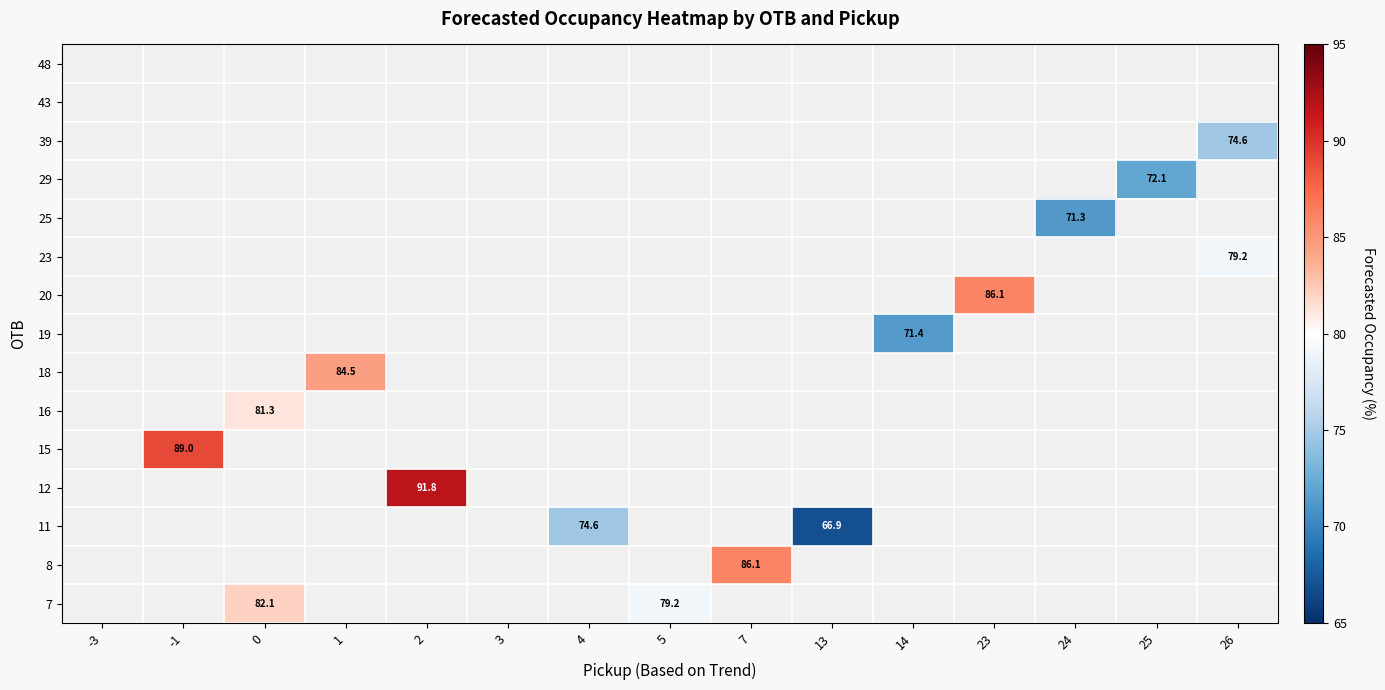

Which label corresponds to the largest value in the chart?

2